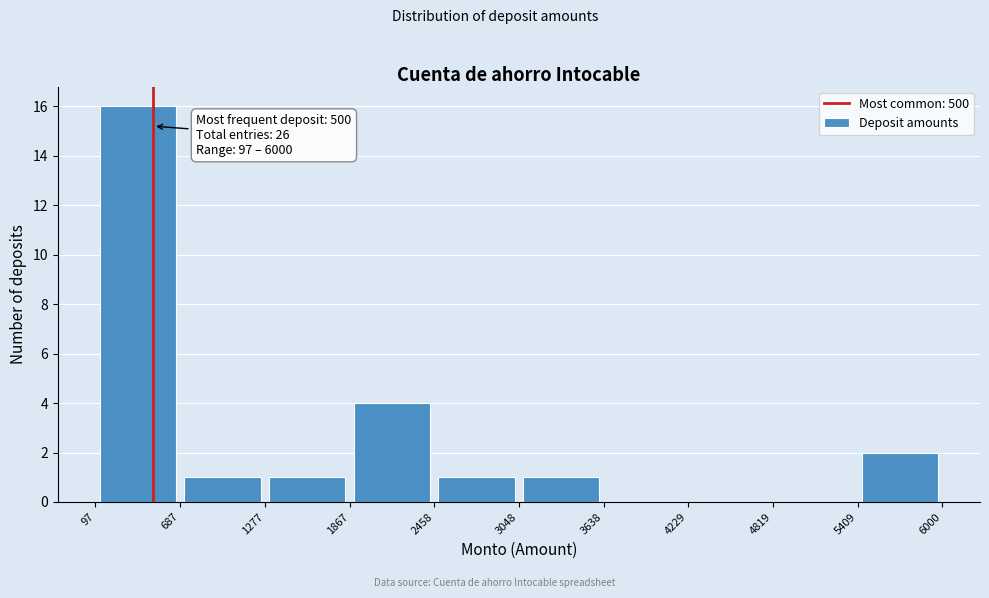

Which range on the x-axis has the tallest bar?

97 to 687